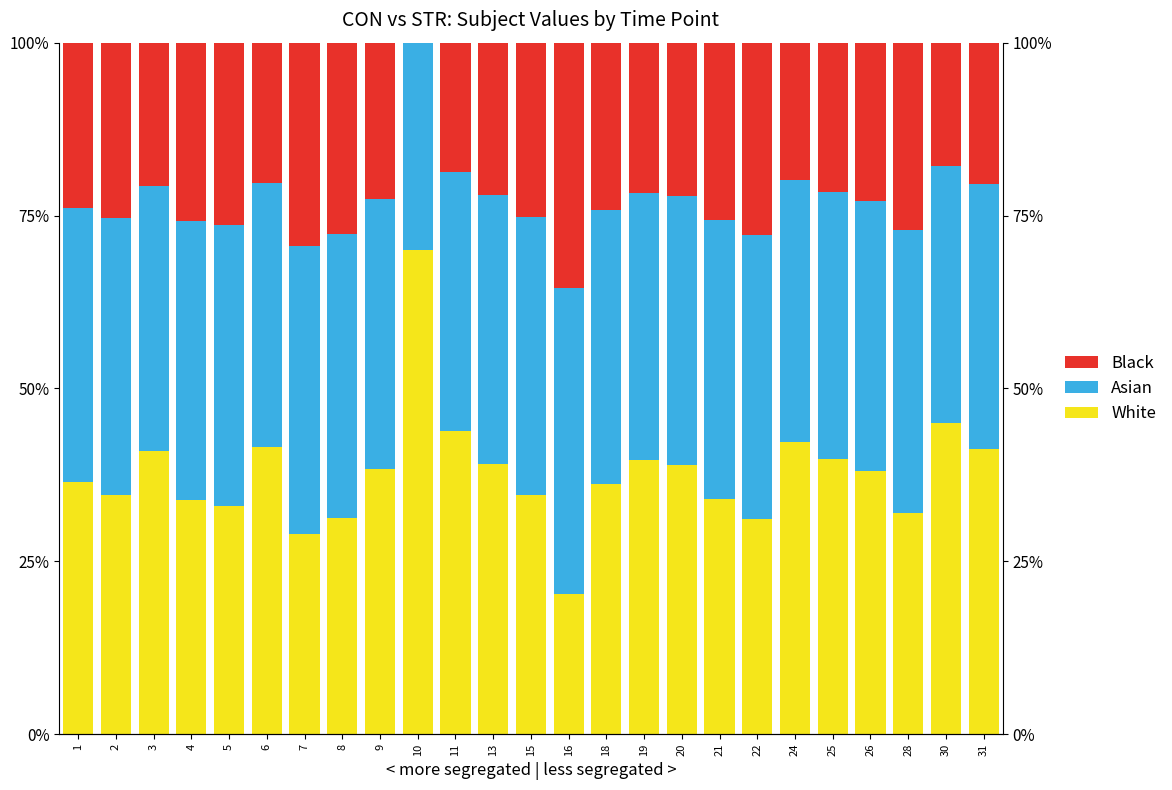

What is the approximate value of Asian at 4?

40.3